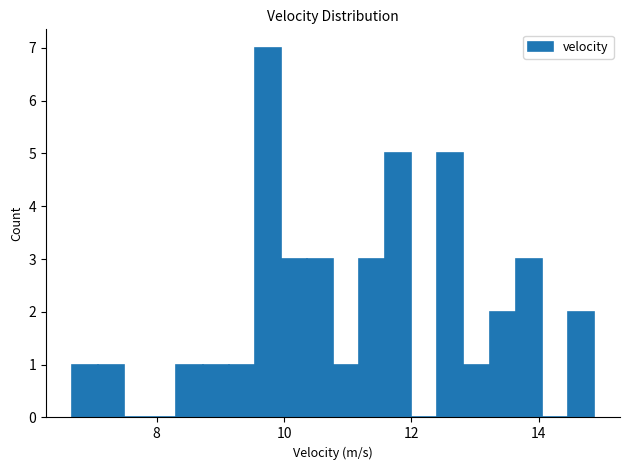

Around what value on the x-axis is the tallest bar? Give the approximate position of its centre, as read against the axis.

9.8